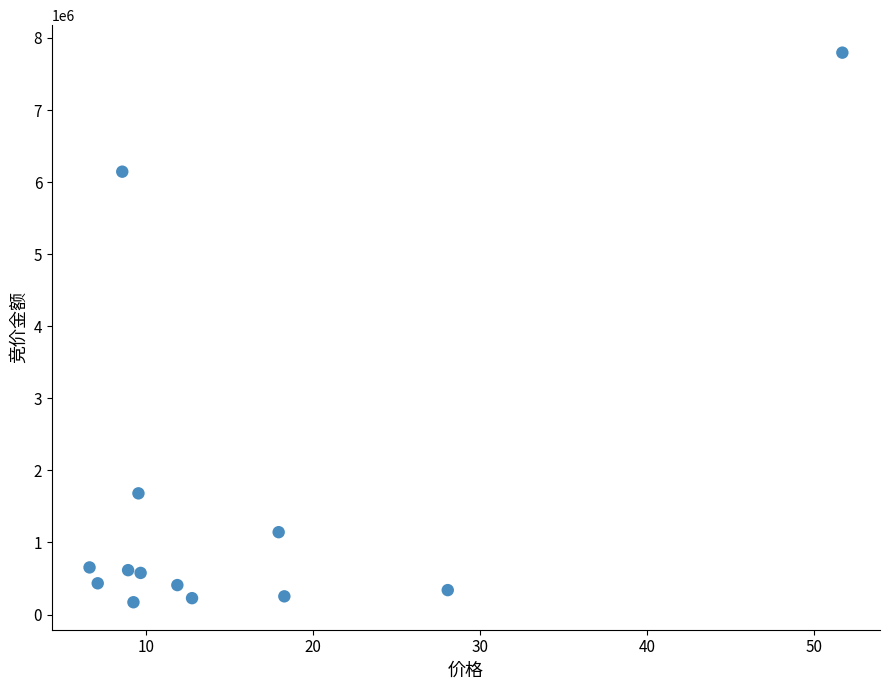

What Y value in the scatter plot is closest to 3983786?

6145089